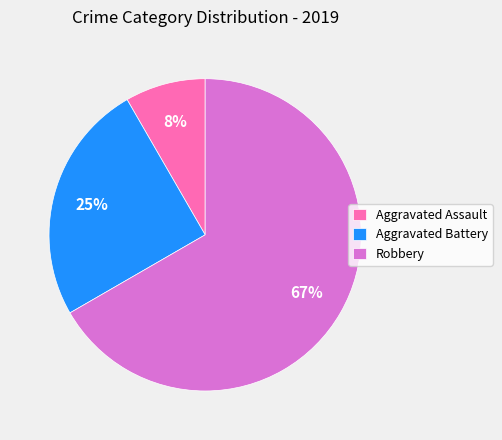

True or false: Aggravated Battery accounts for 25% of the total.

True